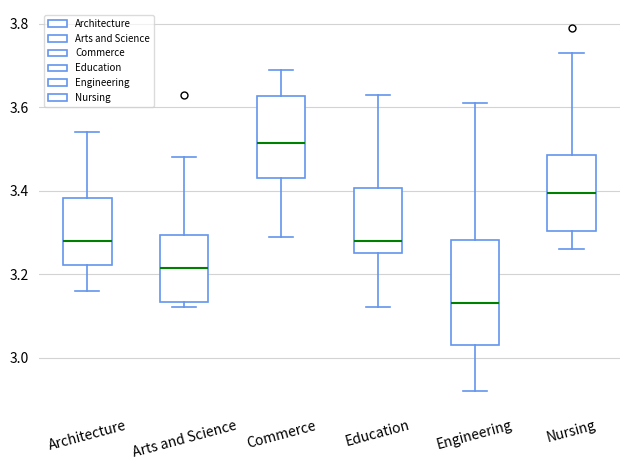

Where does the upper whisker of the box for Commerce end on the y-axis? The values are not printed on the chart, so give them approximately, as read against the axis.

3.70